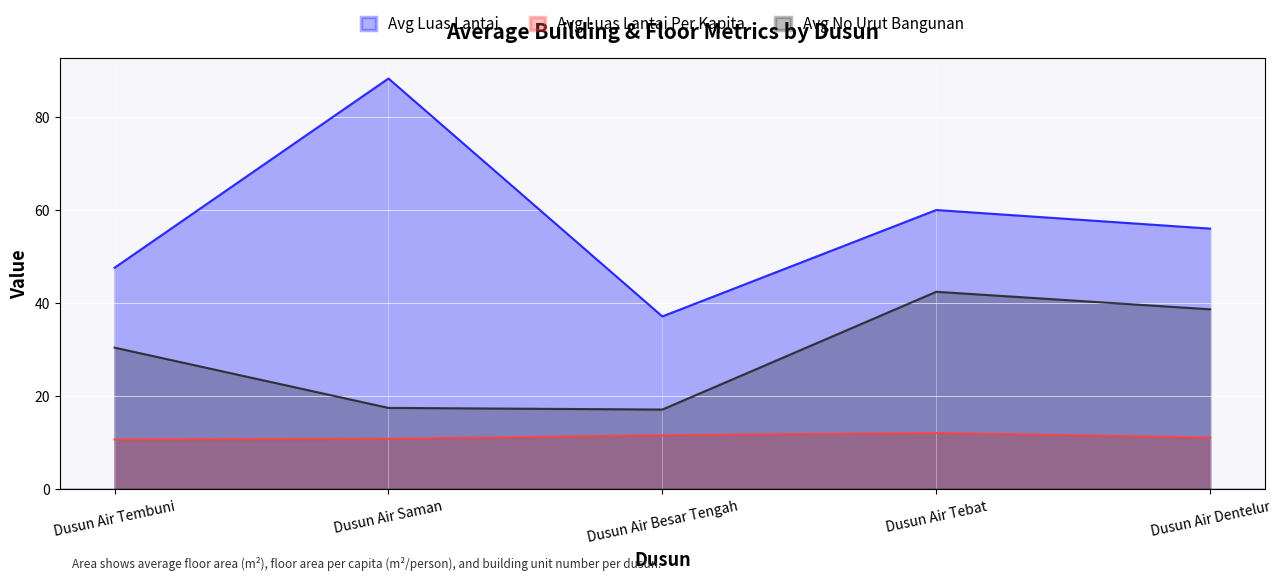

True or false: Avg No Urut Bangunan and Avg Luas Lantai intersect in this chart.

False